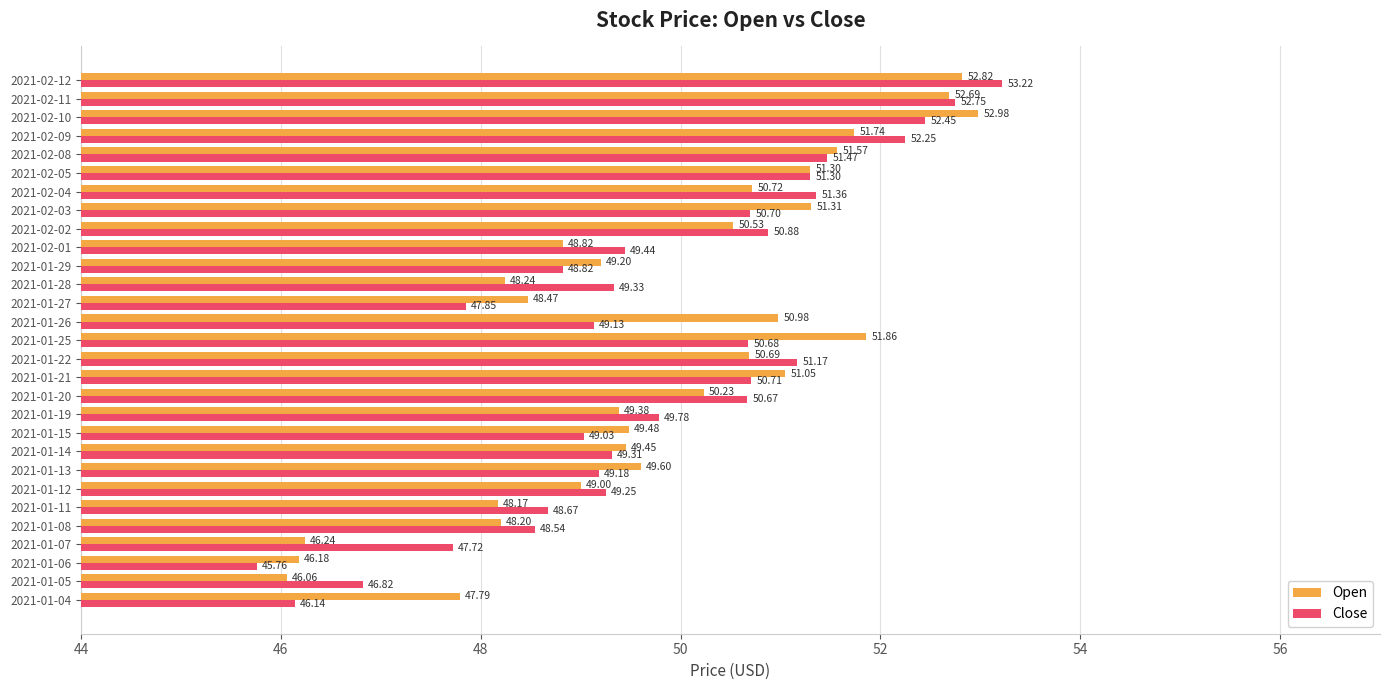

Which series has the largest total across all categories?

Open